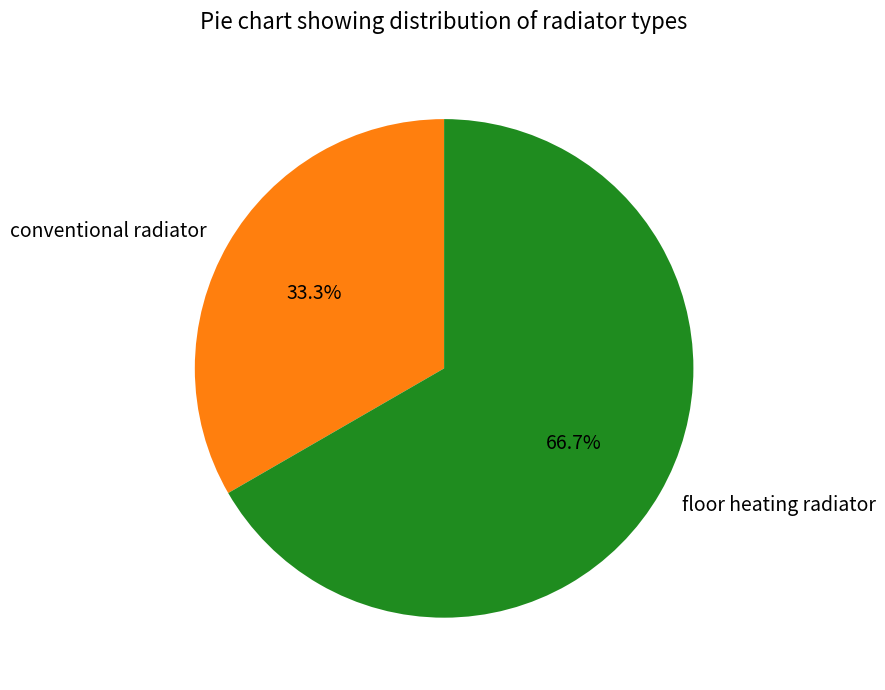

Is it true that conventional radiator is 21% of the pie?

False